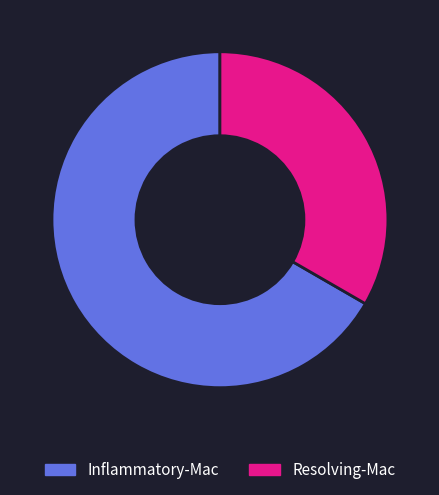

Does any single category account for the majority?

Yes